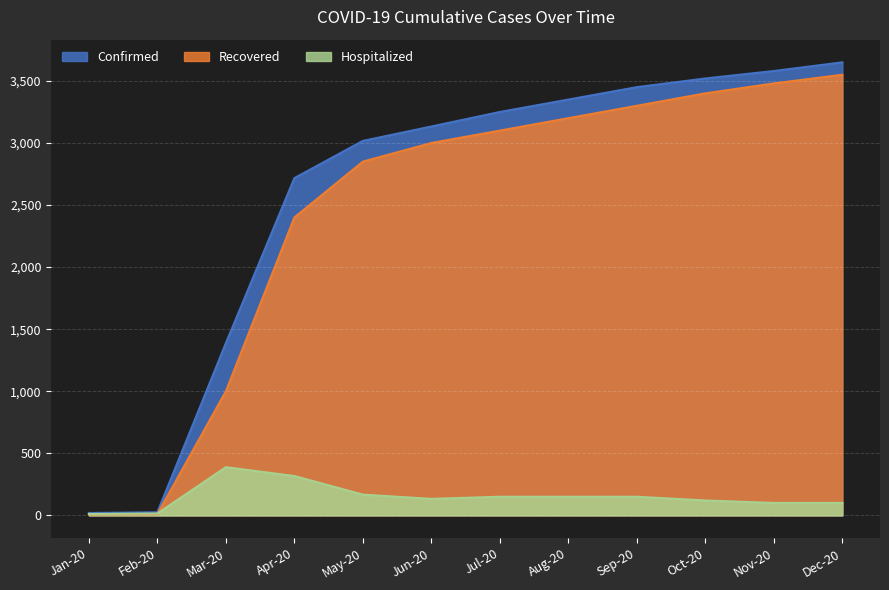

How many values in the Confirmed series exceed 3250?

5